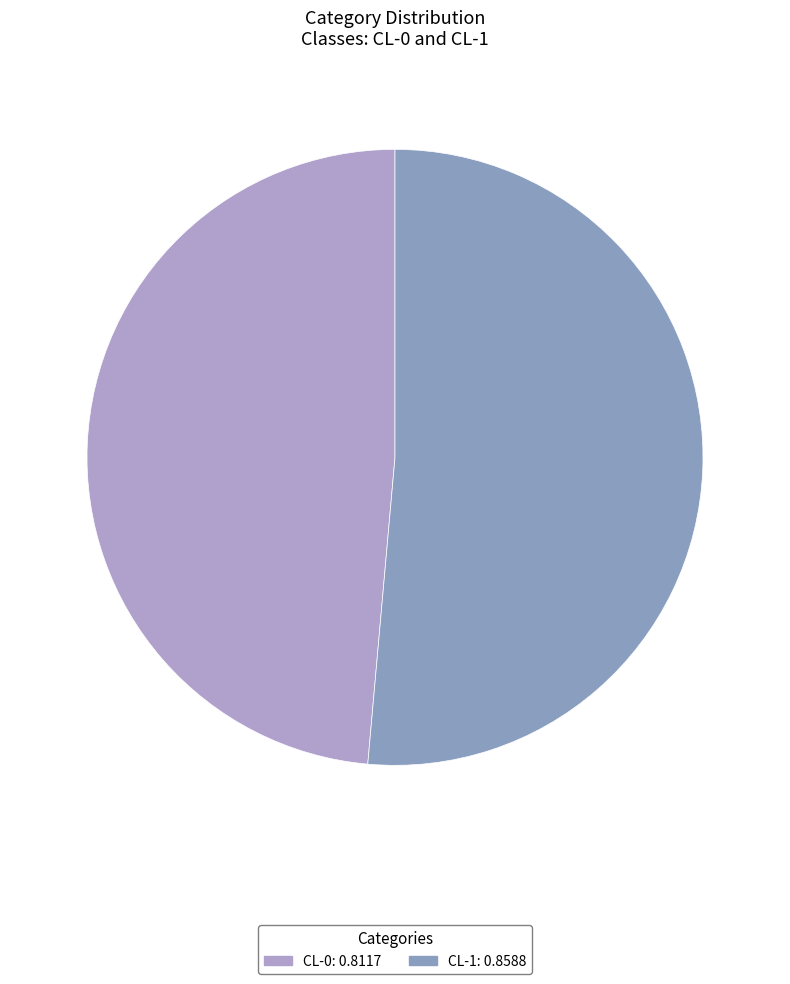

How many slices are in this pie chart?

2